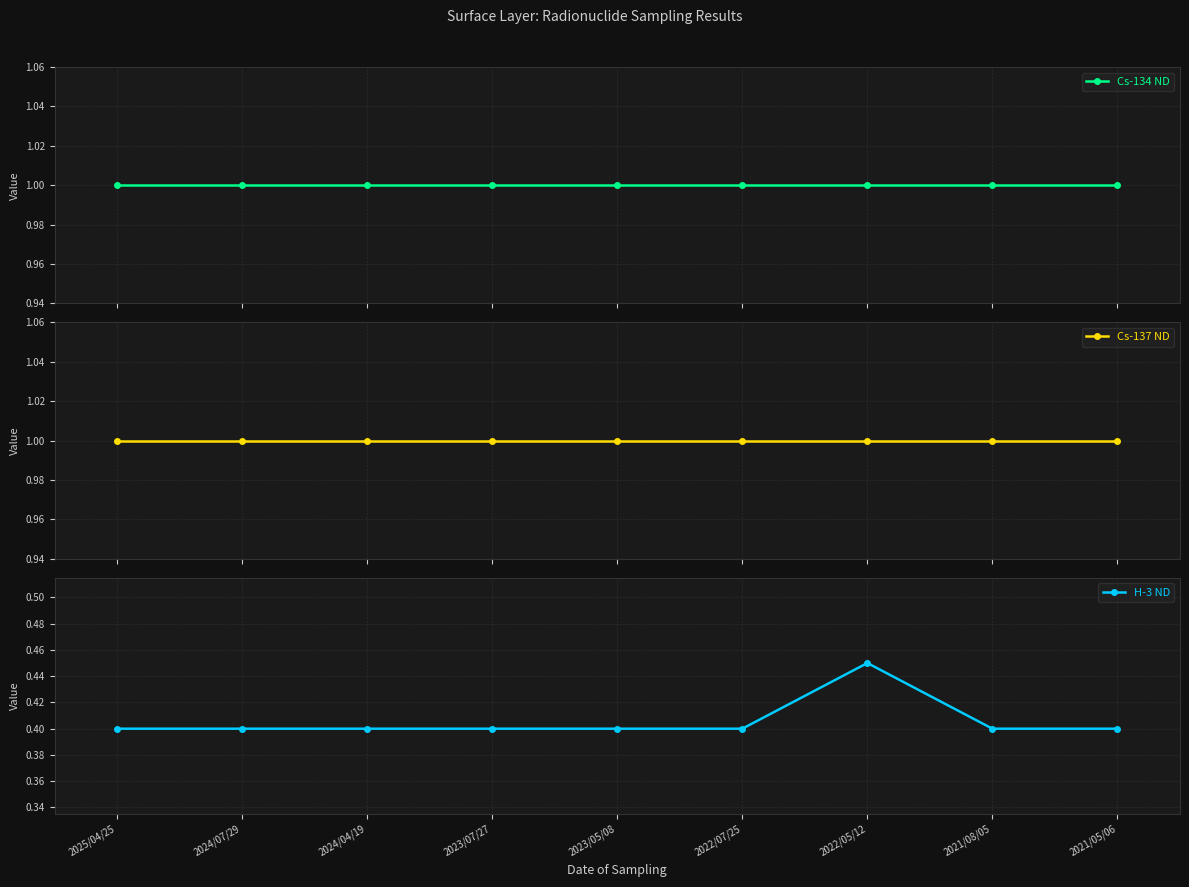

The value of Cs-137 ND at 2024/07/29 is 1.7. True or false?

False